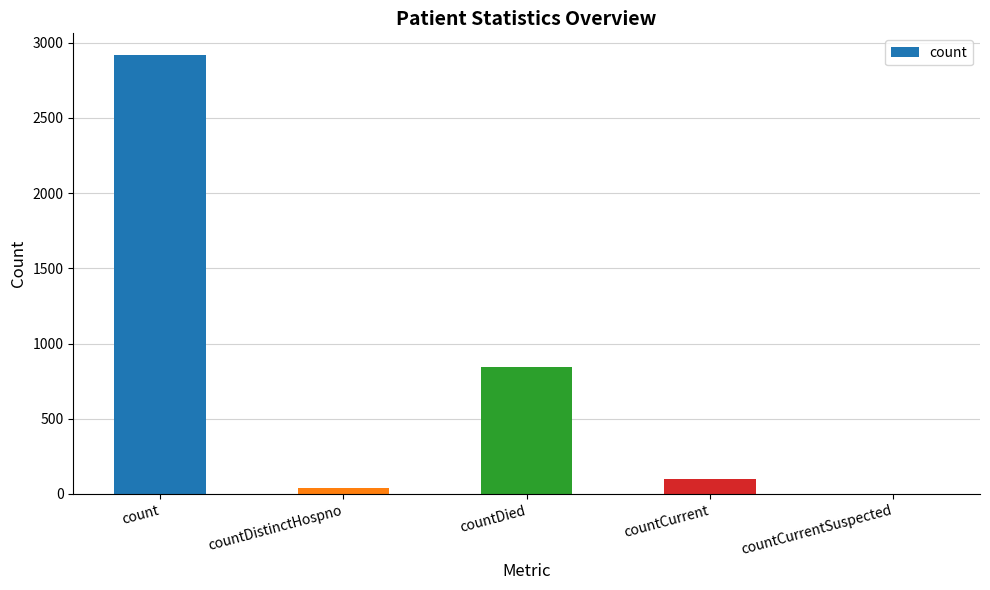

What is the maximum value shown in the chart?

2917